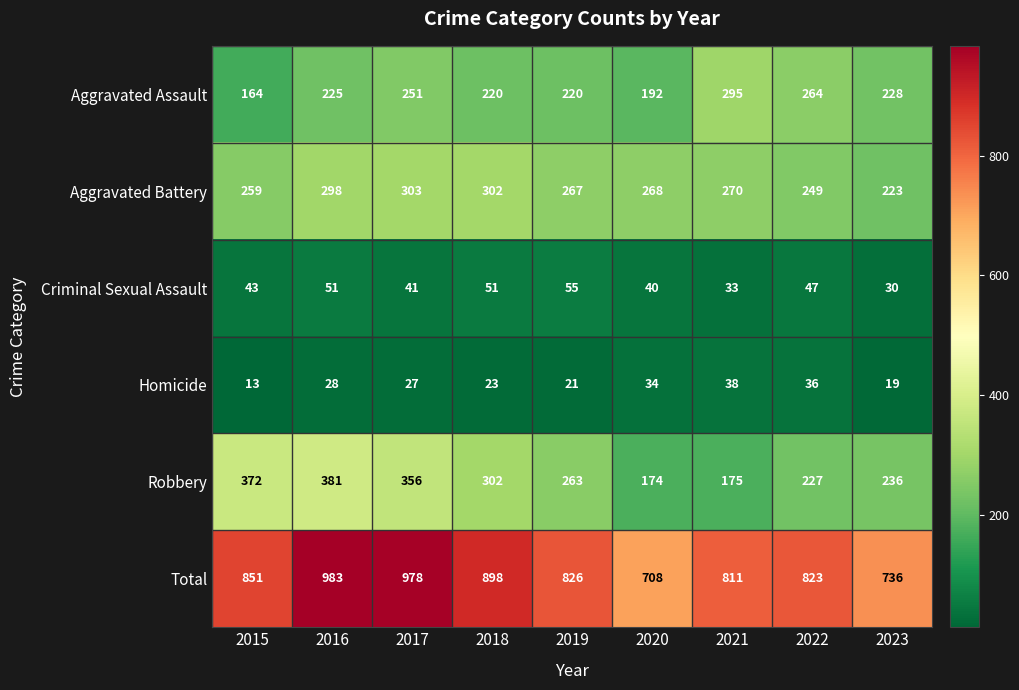

What is the average value of the Criminal Sexual Assault series?

43